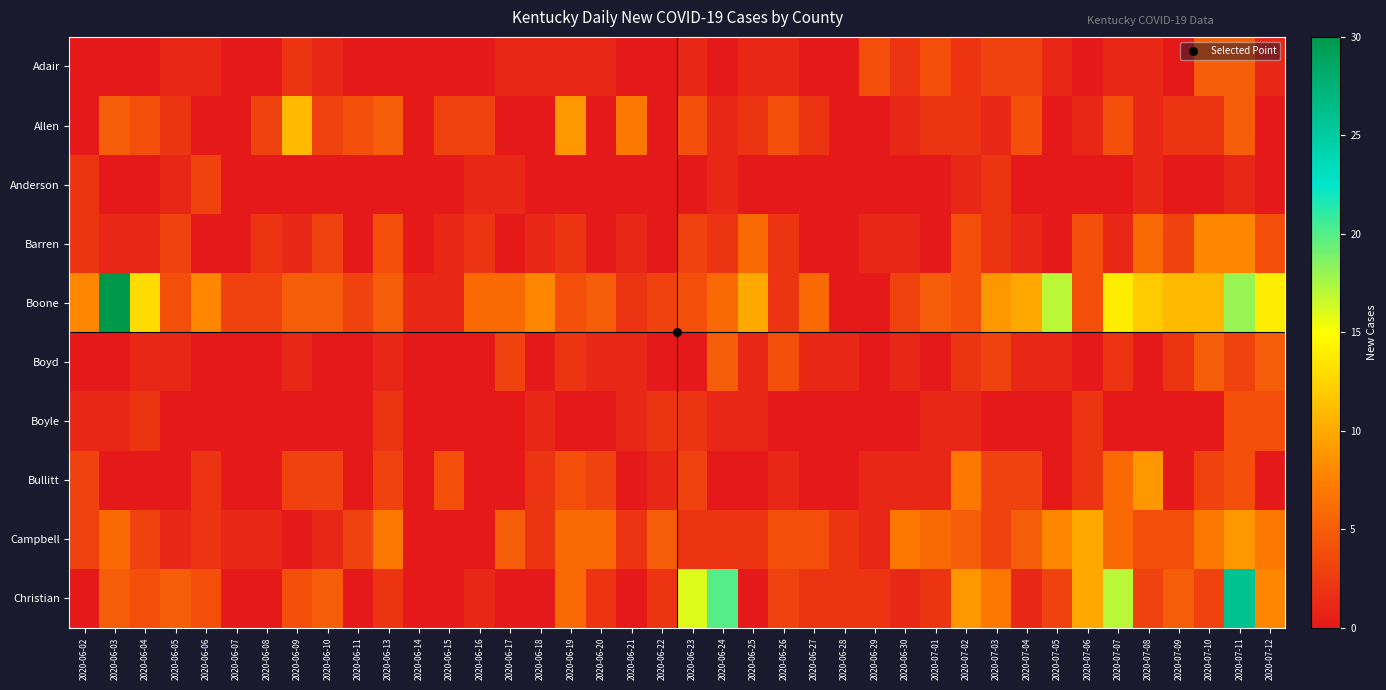

Reading left to right, transcribe all the data shown in this chart.

Adair: 2020-06-02=0	2020-06-03=0	2020-06-04=0	2020-06-05=1	2020-06-06=1	2020-06-07=0	2020-06-08=0	2020-06-09=2	2020-06-10=1	2020-06-11=0	2020-06-13=0	2020-06-14=0	2020-06-15=0	2020-06-16=0	2020-06-17=1	2020-06-18=1	2020-06-19=1	2020-06-20=1	2020-06-21=0	2020-06-22=0	2020-06-23=1	2020-06-24=0	2020-06-25=1	2020-06-26=1	2020-06-27=0	2020-06-28=0	2020-06-29=4	2020-06-30=2	2020-07-01=4	2020-07-02=2	2020-07-03=3	2020-07-04=3	2020-07-05=1	2020-07-06=0	2020-07-07=1	2020-07-08=1	2020-07-09=0	2020-07-10=5	2020-07-11=5	2020-07-12=1
Allen: 2020-06-02=0	2020-06-03=5	2020-06-04=4	2020-06-05=2	2020-06-06=0	2020-06-07=0	2020-06-08=3	2020-06-09=11	2020-06-10=3	2020-06-11=4	2020-06-13=5	2020-06-14=0	2020-06-15=3	2020-06-16=3	2020-06-17=0	2020-06-18=0	2020-06-19=9	2020-06-20=0	2020-06-21=7	2020-06-22=0	2020-06-23=4	2020-06-24=1	2020-06-25=2	2020-06-26=4	2020-06-27=2	2020-06-28=0	2020-06-29=0	2020-06-30=1	2020-07-01=2	2020-07-02=2	2020-07-03=1	2020-07-04=4	2020-07-05=0	2020-07-06=1	2020-07-07=4	2020-07-08=1	2020-07-09=2	2020-07-10=2	2020-07-11=5	2020-07-12=0
Anderson: 2020-06-02=2	2020-06-03=0	2020-06-04=0	2020-06-05=1	2020-06-06=3	2020-06-07=0	2020-06-08=0	2020-06-09=0	2020-06-10=0	2020-06-11=0	2020-06-13=0	2020-06-14=0	2020-06-15=0	2020-06-16=1	2020-06-17=1	2020-06-18=0	2020-06-19=0	2020-06-20=0	2020-06-21=0	2020-06-22=0	2020-06-23=0	2020-06-24=1	2020-06-25=0	2020-06-26=0	2020-06-27=0	2020-06-28=0	2020-06-29=0	2020-06-30=0	2020-07-01=0	2020-07-02=1	2020-07-03=2	2020-07-04=0	2020-07-05=0	2020-07-06=0	2020-07-07=0	2020-07-08=1	2020-07-09=0	2020-07-10=0	2020-07-11=1	2020-07-12=0
Barren: 2020-06-02=2	2020-06-03=1	2020-06-04=1	2020-06-05=3	2020-06-06=0	2020-06-07=0	2020-06-08=2	2020-06-09=1	2020-06-10=3	2020-06-11=0	2020-06-13=4	2020-06-14=0	2020-06-15=1	2020-06-16=2	2020-06-17=0	2020-06-18=1	2020-06-19=2	2020-06-20=0	2020-06-21=1	2020-06-22=0	2020-06-23=3	2020-06-24=2	2020-06-25=6	2020-06-26=2	2020-06-27=0	2020-06-28=0	2020-06-29=1	2020-06-30=1	2020-07-01=0	2020-07-02=4	2020-07-03=2	2020-07-04=1	2020-07-05=0	2020-07-06=4	2020-07-07=1	2020-07-08=6	2020-07-09=3	2020-07-10=8	2020-07-11=8	2020-07-12=4
Boone: 2020-06-02=8	2020-06-03=30	2020-06-04=13	2020-06-05=4	2020-06-06=8	2020-06-07=3	2020-06-08=3	2020-06-09=5	2020-06-10=5	2020-06-11=3	2020-06-13=5	2020-06-14=1	2020-06-15=1	2020-06-16=6	2020-06-17=6	2020-06-18=8	2020-06-19=4	2020-06-20=5	2020-06-21=2	2020-06-22=3	2020-06-23=4	2020-06-24=6	2020-06-25=10	2020-06-26=2	2020-06-27=6	2020-06-28=0	2020-06-29=0	2020-06-30=3	2020-07-01=5	2020-07-02=4	2020-07-03=9	2020-07-04=10	2020-07-05=17	2020-07-06=4	2020-07-07=14	2020-07-08=12	2020-07-09=11	2020-07-10=11	2020-07-11=18	2020-07-12=14
Boyd: 2020-06-02=0	2020-06-03=0	2020-06-04=1	2020-06-05=1	2020-06-06=0	2020-06-07=0	2020-06-08=0	2020-06-09=1	2020-06-10=0	2020-06-11=0	2020-06-13=1	2020-06-14=0	2020-06-15=0	2020-06-16=0	2020-06-17=3	2020-06-18=0	2020-06-19=2	2020-06-20=1	2020-06-21=1	2020-06-22=0	2020-06-23=0	2020-06-24=5	2020-06-25=1	2020-06-26=4	2020-06-27=1	2020-06-28=1	2020-06-29=0	2020-06-30=1	2020-07-01=0	2020-07-02=2	2020-07-03=3	2020-07-04=1	2020-07-05=1	2020-07-06=0	2020-07-07=2	2020-07-08=0	2020-07-09=2	2020-07-10=5	2020-07-11=3	2020-07-12=5
Boyle: 2020-06-02=1	2020-06-03=1	2020-06-04=2	2020-06-05=0	2020-06-06=0	2020-06-07=0	2020-06-08=0	2020-06-09=0	2020-06-10=0	2020-06-11=0	2020-06-13=2	2020-06-14=0	2020-06-15=0	2020-06-16=0	2020-06-17=0	2020-06-18=1	2020-06-19=0	2020-06-20=0	2020-06-21=1	2020-06-22=2	2020-06-23=2	2020-06-24=1	2020-06-25=1	2020-06-26=0	2020-06-27=0	2020-06-28=0	2020-06-29=0	2020-06-30=0	2020-07-01=1	2020-07-02=1	2020-07-03=0	2020-07-04=0	2020-07-05=0	2020-07-06=2	2020-07-07=0	2020-07-08=0	2020-07-09=0	2020-07-10=0	2020-07-11=4	2020-07-12=4
Bullitt: 2020-06-02=3	2020-06-03=0	2020-06-04=0	2020-06-05=0	2020-06-06=2	2020-06-07=0	2020-06-08=0	2020-06-09=3	2020-06-10=3	2020-06-11=0	2020-06-13=3	2020-06-14=0	2020-06-15=4	2020-06-16=0	2020-06-17=0	2020-06-18=2	2020-06-19=4	2020-06-20=3	2020-06-21=0	2020-06-22=1	2020-06-23=3	2020-06-24=0	2020-06-25=0	2020-06-26=1	2020-06-27=0	2020-06-28=0	2020-06-29=1	2020-06-30=1	2020-07-01=1	2020-07-02=7	2020-07-03=3	2020-07-04=3	2020-07-05=0	2020-07-06=2	2020-07-07=6	2020-07-08=9	2020-07-09=0	2020-07-10=3	2020-07-11=4	2020-07-12=0
Campbell: 2020-06-02=3	2020-06-03=6	2020-06-04=3	2020-06-05=1	2020-06-06=2	2020-06-07=1	2020-06-08=1	2020-06-09=0	2020-06-10=1	2020-06-11=3	2020-06-13=7	2020-06-14=0	2020-06-15=0	2020-06-16=0	2020-06-17=5	2020-06-18=2	2020-06-19=6	2020-06-20=6	2020-06-21=2	2020-06-22=5	2020-06-23=2	2020-06-24=2	2020-06-25=2	2020-06-26=4	2020-06-27=4	2020-06-28=2	2020-06-29=1	2020-06-30=7	2020-07-01=6	2020-07-02=5	2020-07-03=3	2020-07-04=5	2020-07-05=8	2020-07-06=10	2020-07-07=6	2020-07-08=4	2020-07-09=4	2020-07-10=7	2020-07-11=9	2020-07-12=7
Christian: 2020-06-02=0	2020-06-03=5	2020-06-04=4	2020-06-05=5	2020-06-06=4	2020-06-07=0	2020-06-08=0	2020-06-09=4	2020-06-10=5	2020-06-11=0	2020-06-13=2	2020-06-14=0	2020-06-15=0	2020-06-16=1	2020-06-17=0	2020-06-18=0	2020-06-19=6	2020-06-20=2	2020-06-21=0	2020-06-22=2	2020-06-23=16	2020-06-24=20	2020-06-25=0	2020-06-26=3	2020-06-27=2	2020-06-28=2	2020-06-29=2	2020-06-30=1	2020-07-01=2	2020-07-02=9	2020-07-03=7	2020-07-04=1	2020-07-05=3	2020-07-06=10	2020-07-07=17	2020-07-08=3	2020-07-09=5	2020-07-10=3	2020-07-11=26	2020-07-12=8